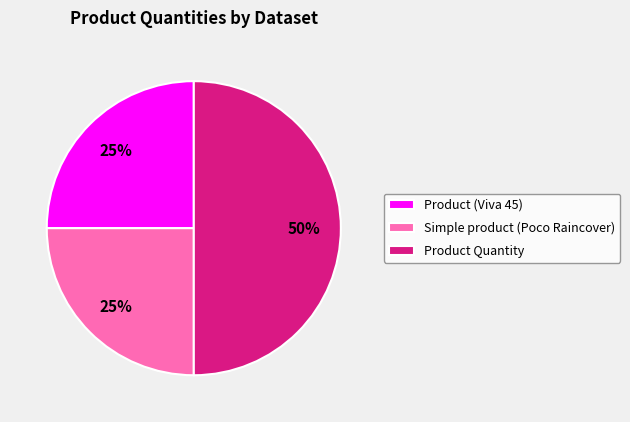

To the nearest percent, what is the combined percentage of Simple product (Poco Raincover) and Product (Viva 45)?

50%